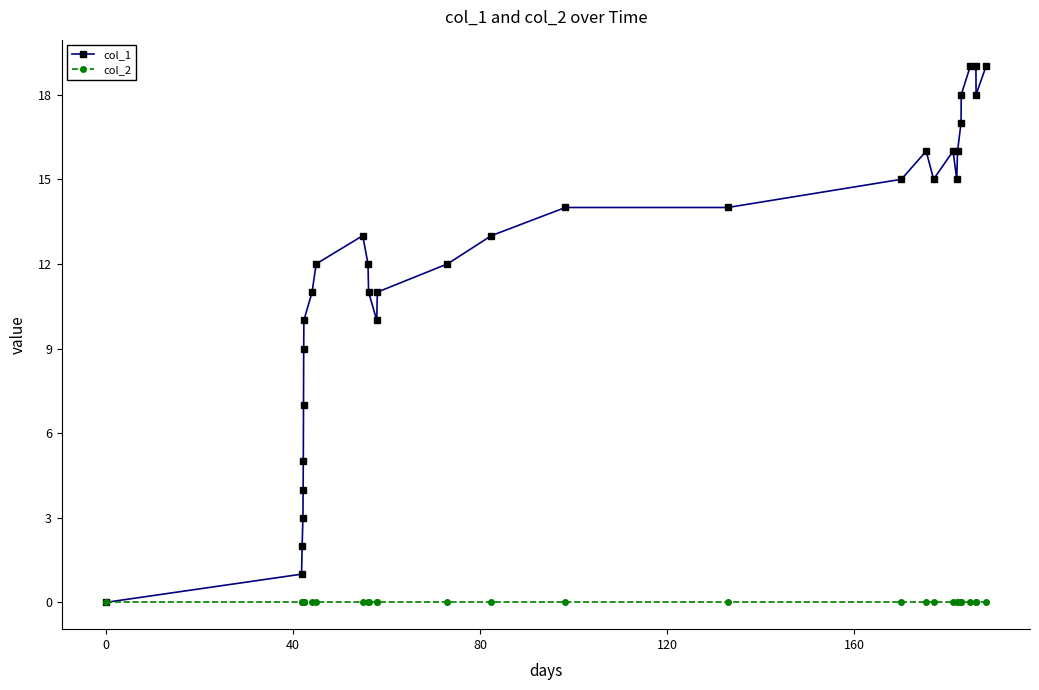

What is the difference between the maximum and minimum values in the col_1 series?

19